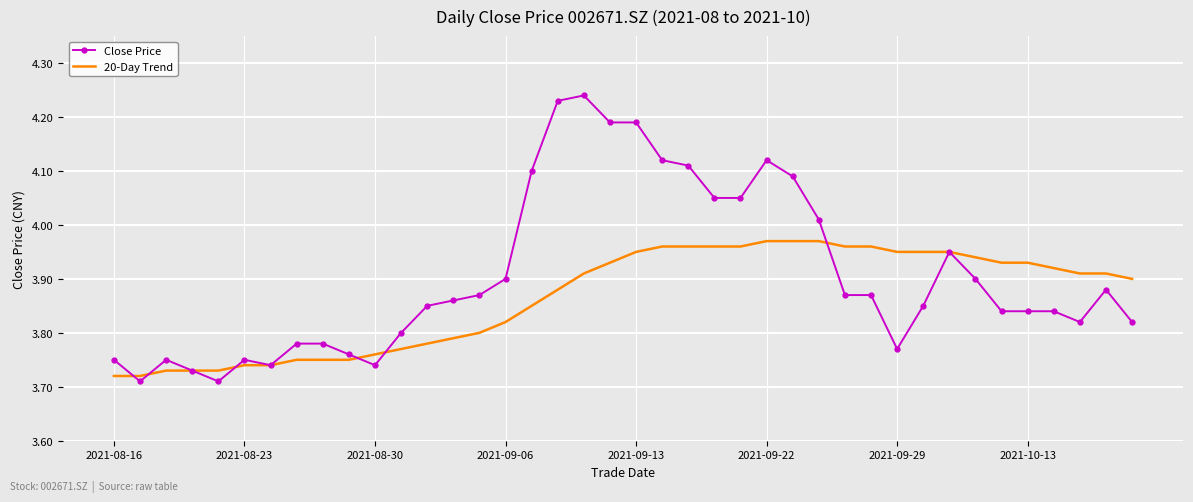

List the series in order of their peak value, highest first.

Close Price, 20-Day Trend